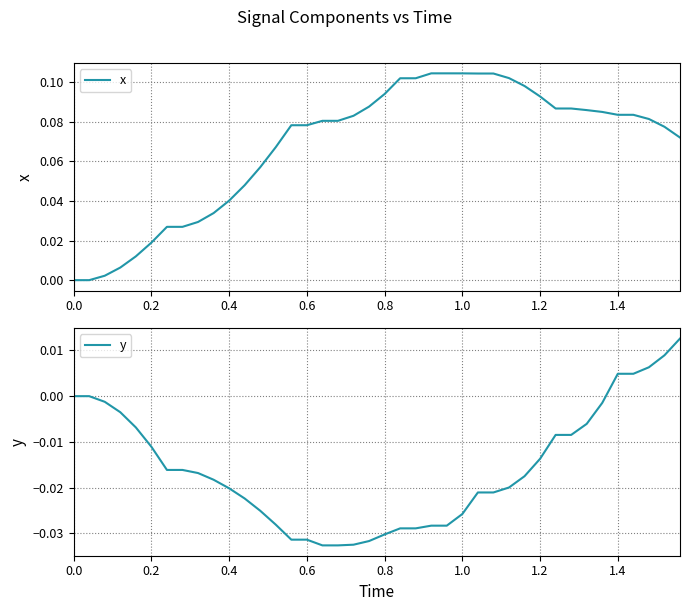

How many lines are shown in the chart?

2